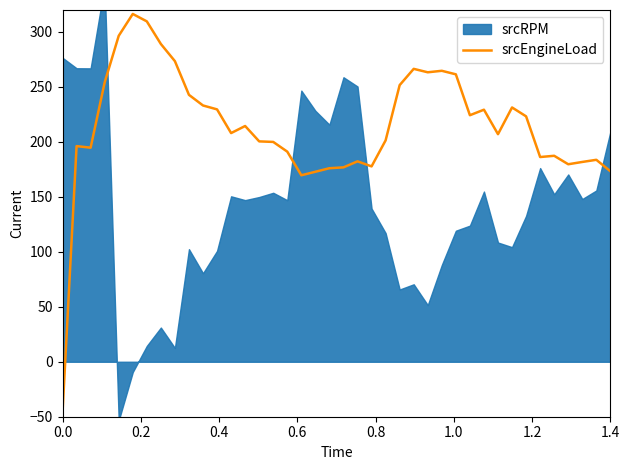

What is the maximum value for srcEngineLoad?

316.4